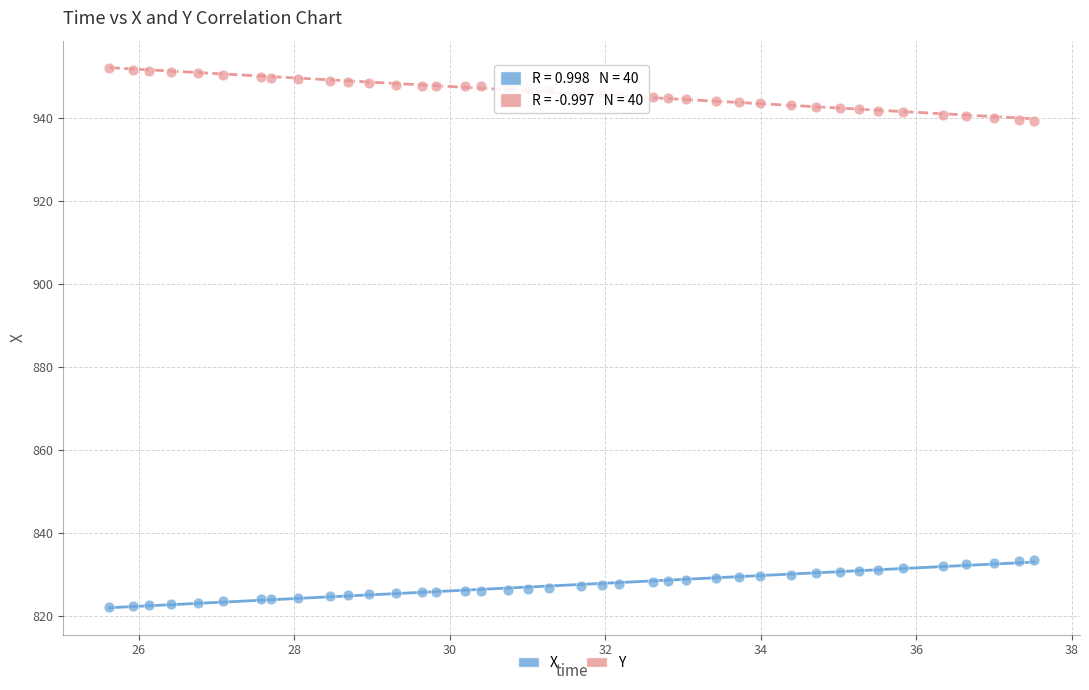

Which series reaches the minimum Y coordinate?

X